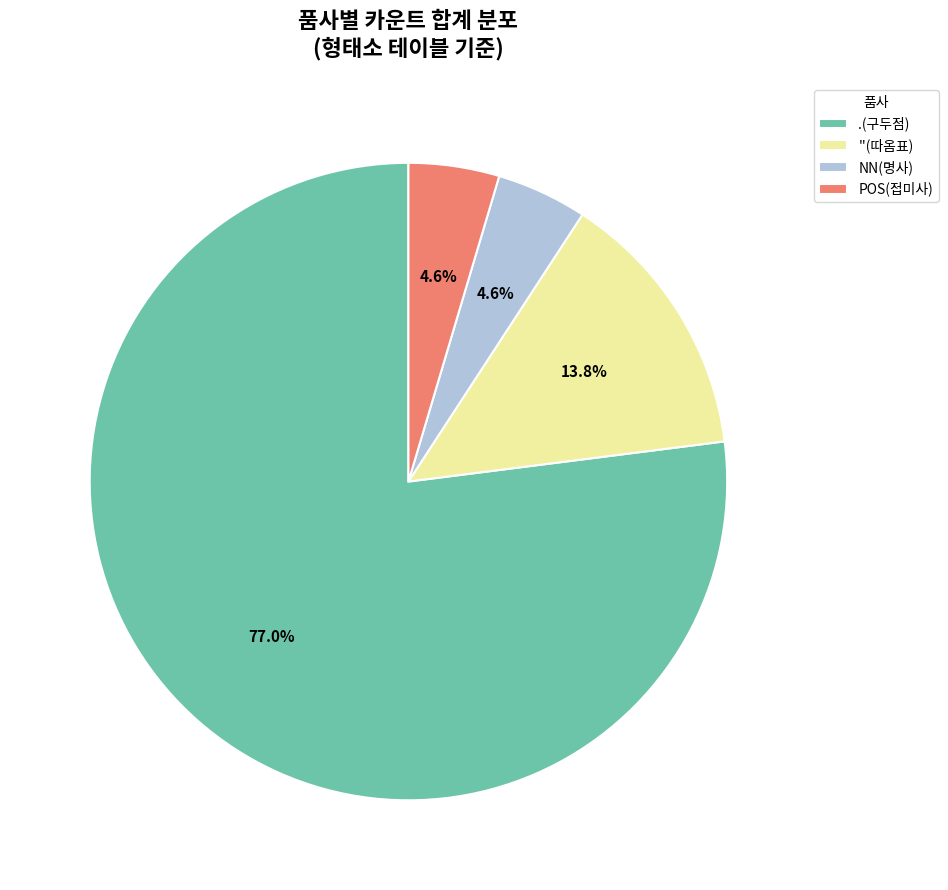

Which category accounts for the majority?

.(구두점)